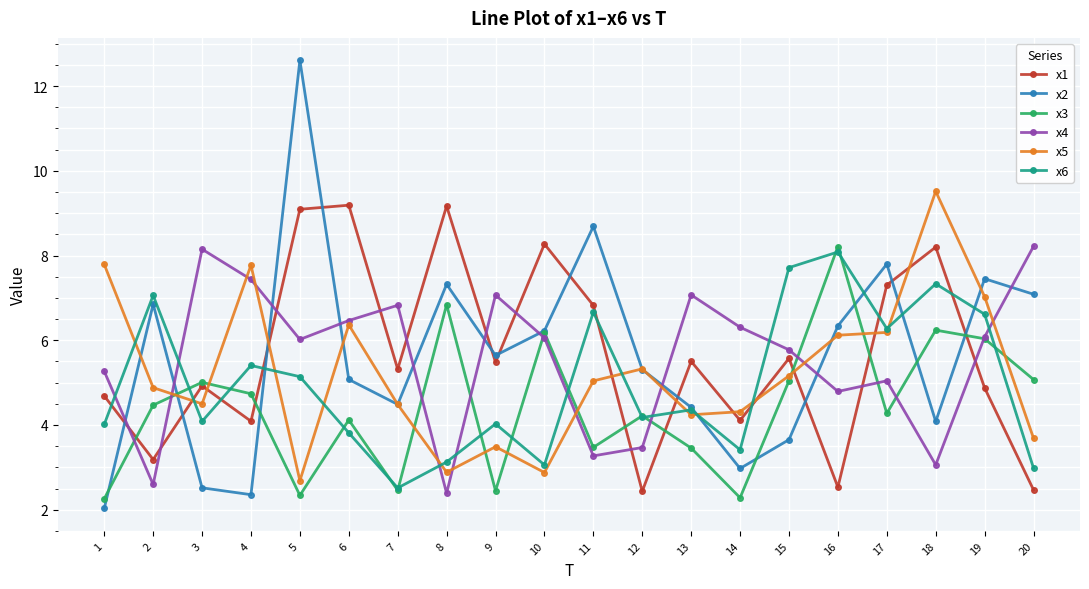

At which category does x3 reach its first local peak?

3